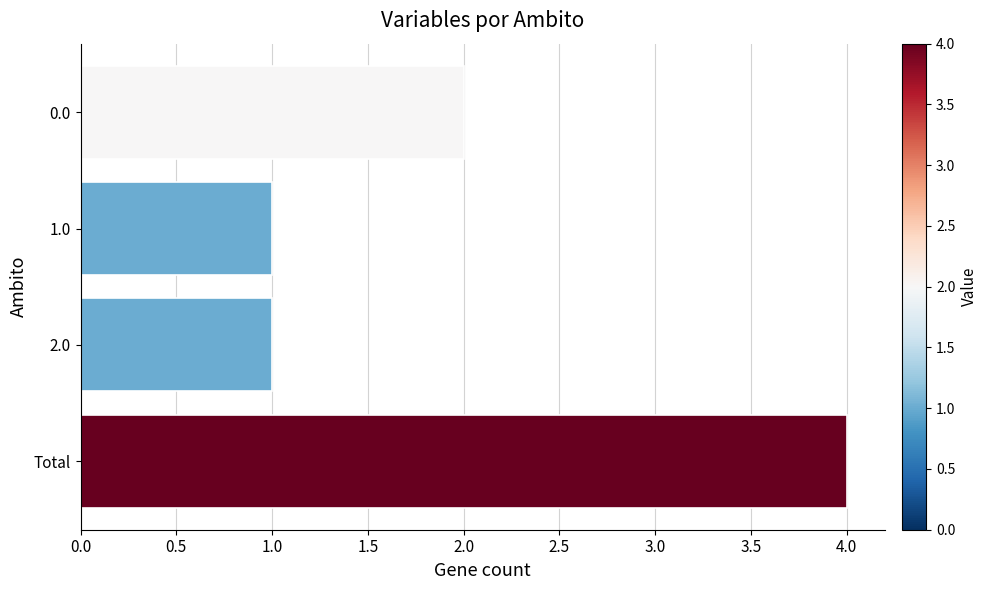

What is the greatest value displayed?

4